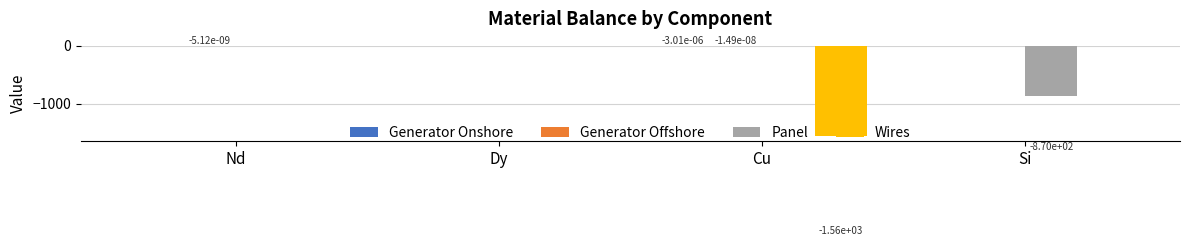

How many groups of bars are there?

4